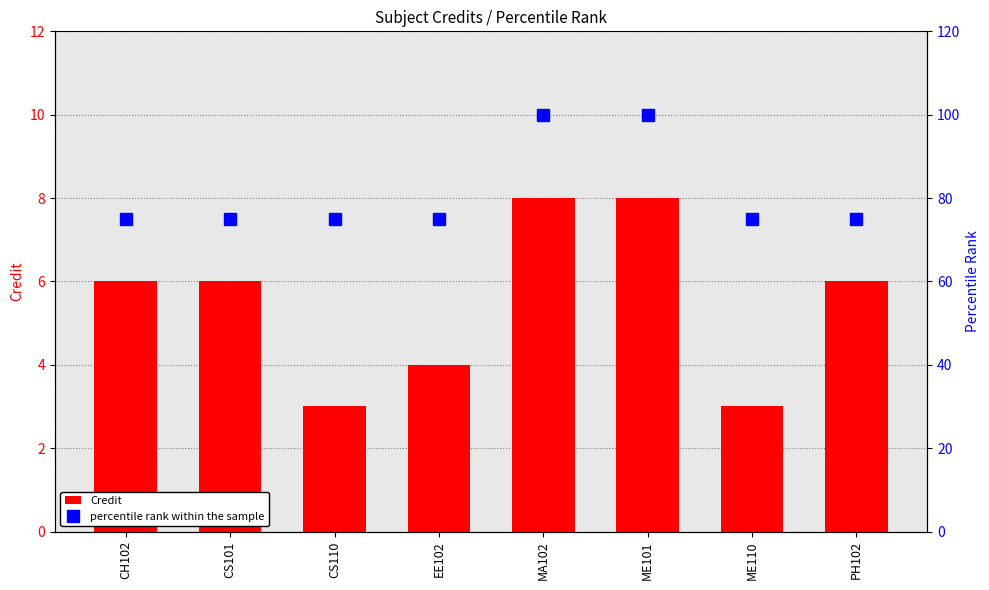

At how many categories does at least one series exceed 76?

2